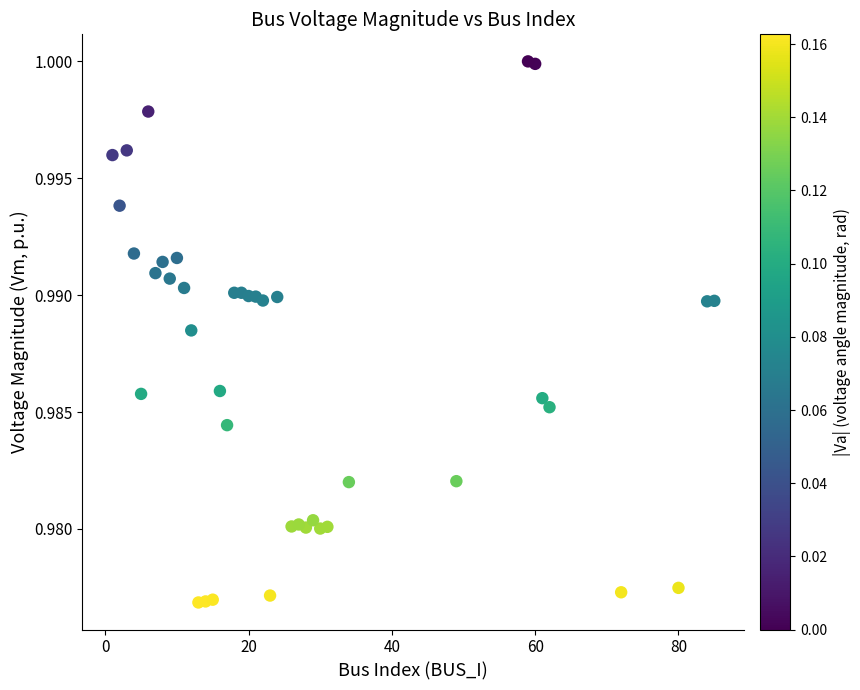

What is the range of X values (max minus min)?

84.0